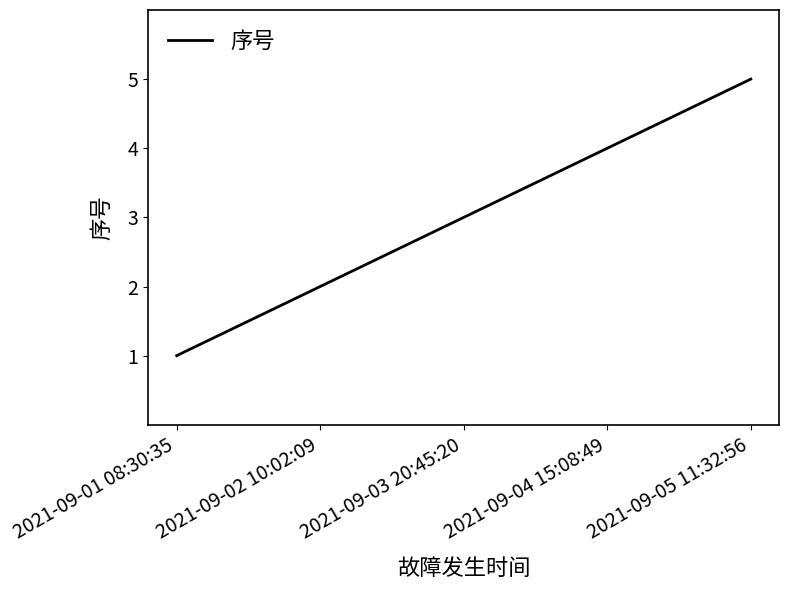

Read the value at 2021-09-04 15:08:49.

4